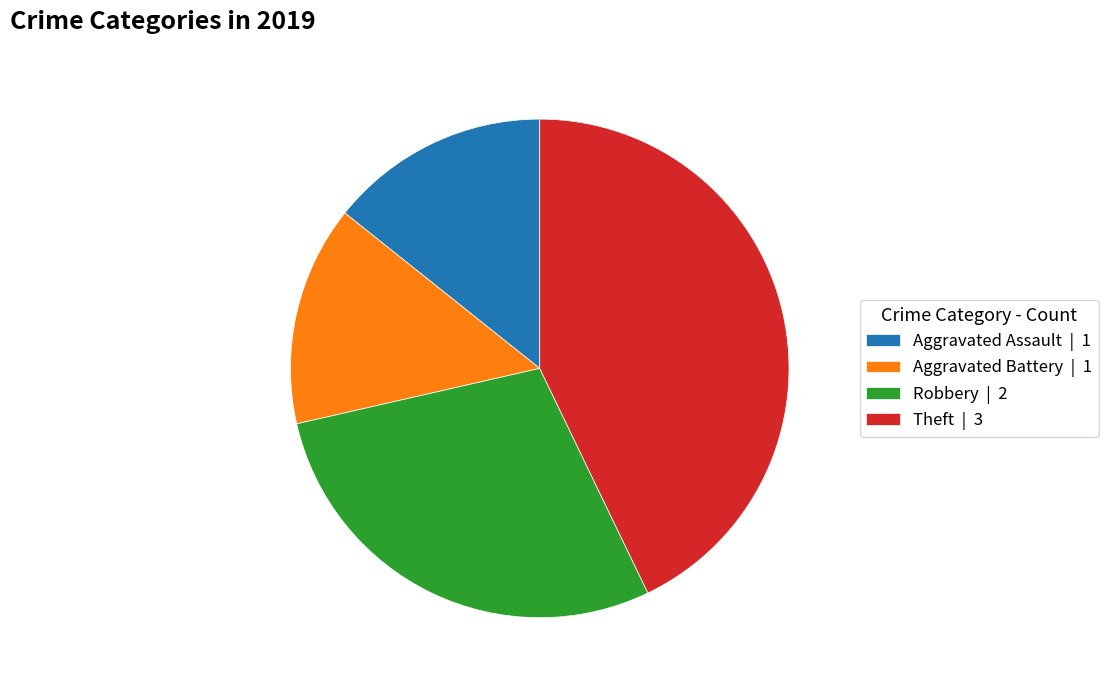

Is there any slice that represents more than half of the pie?

No